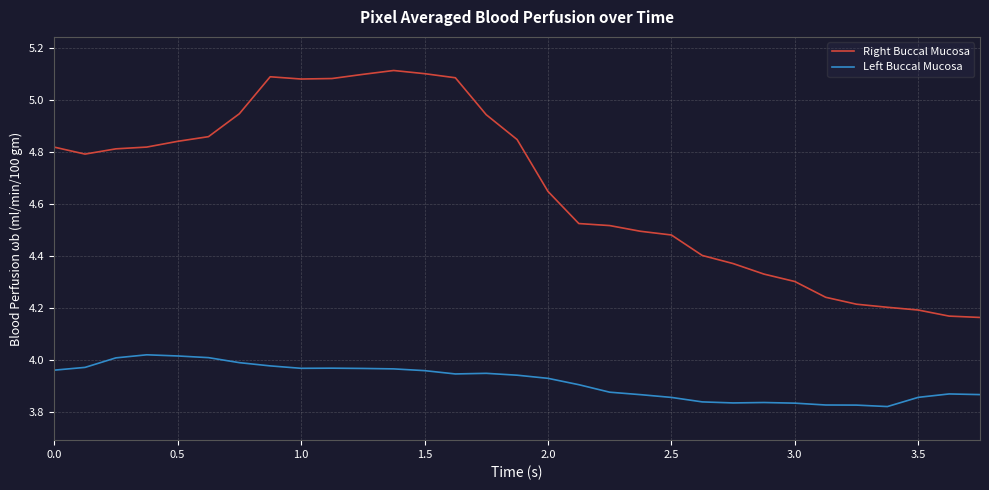

Which series has the widest spread of values?

Right Buccal Mucosa